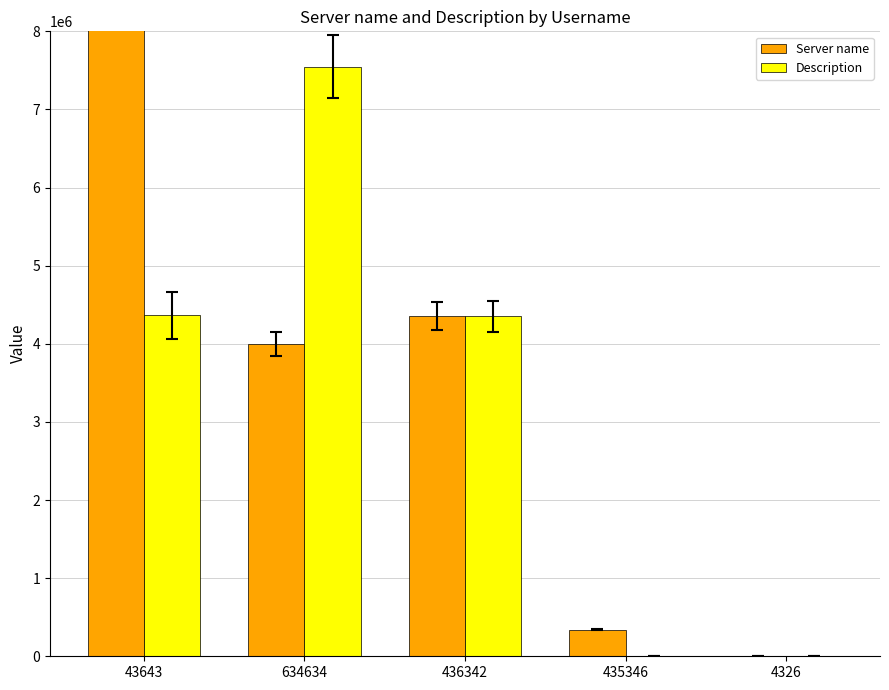

Which category has the lowest value in the Server name series?

4326